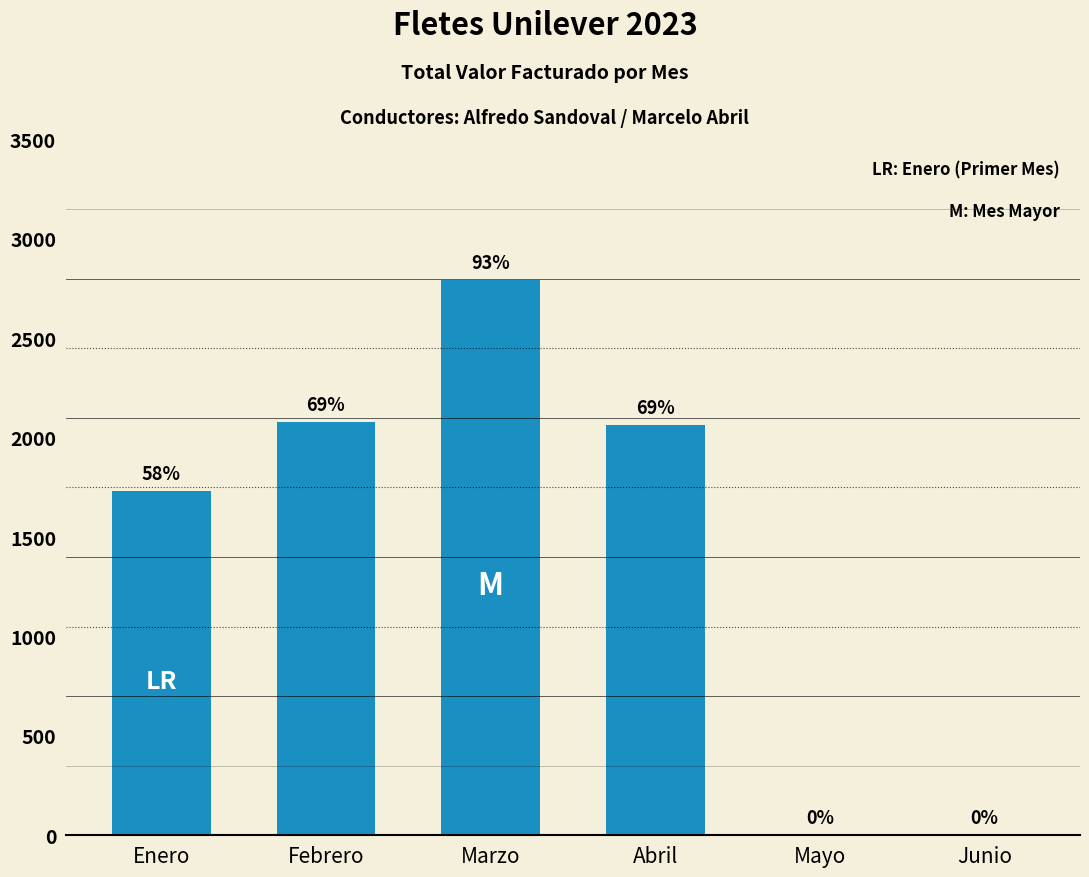

What is the value of the 1st bar from the left?

1730